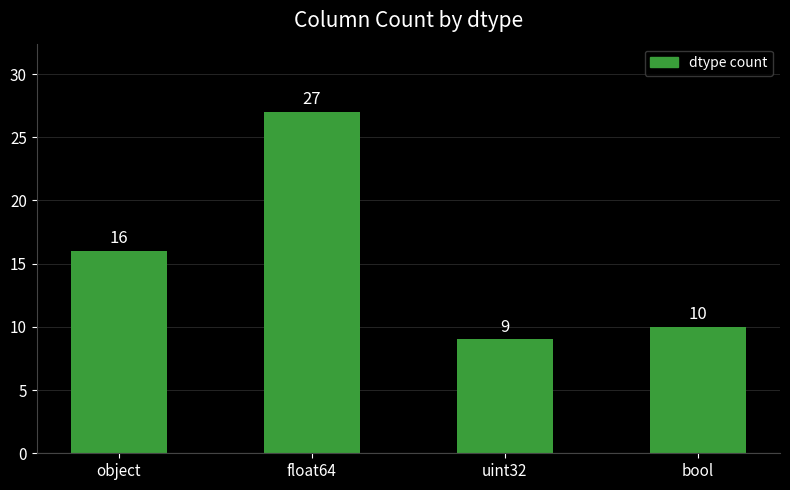

What position from the right is object?

4